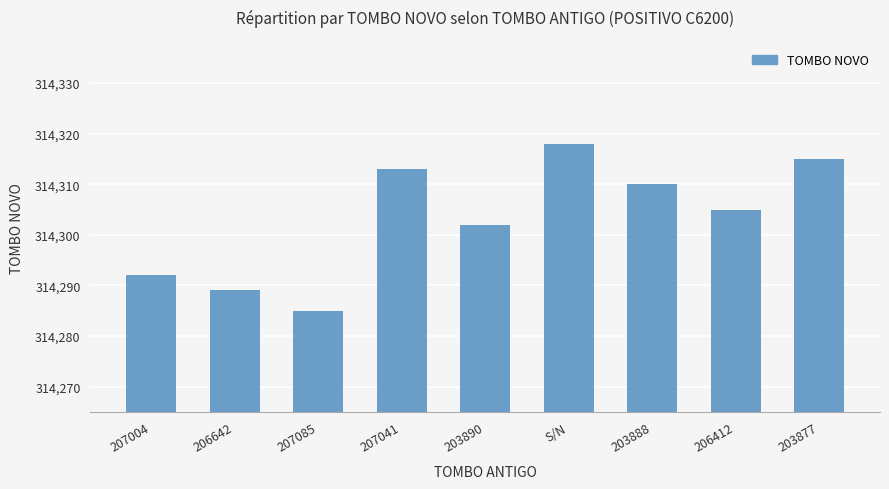

Rank the categories by value from highest to lowest.

S/N, 203877, 207041, 203888, 206412, 203890, 207004, 206642, 207085